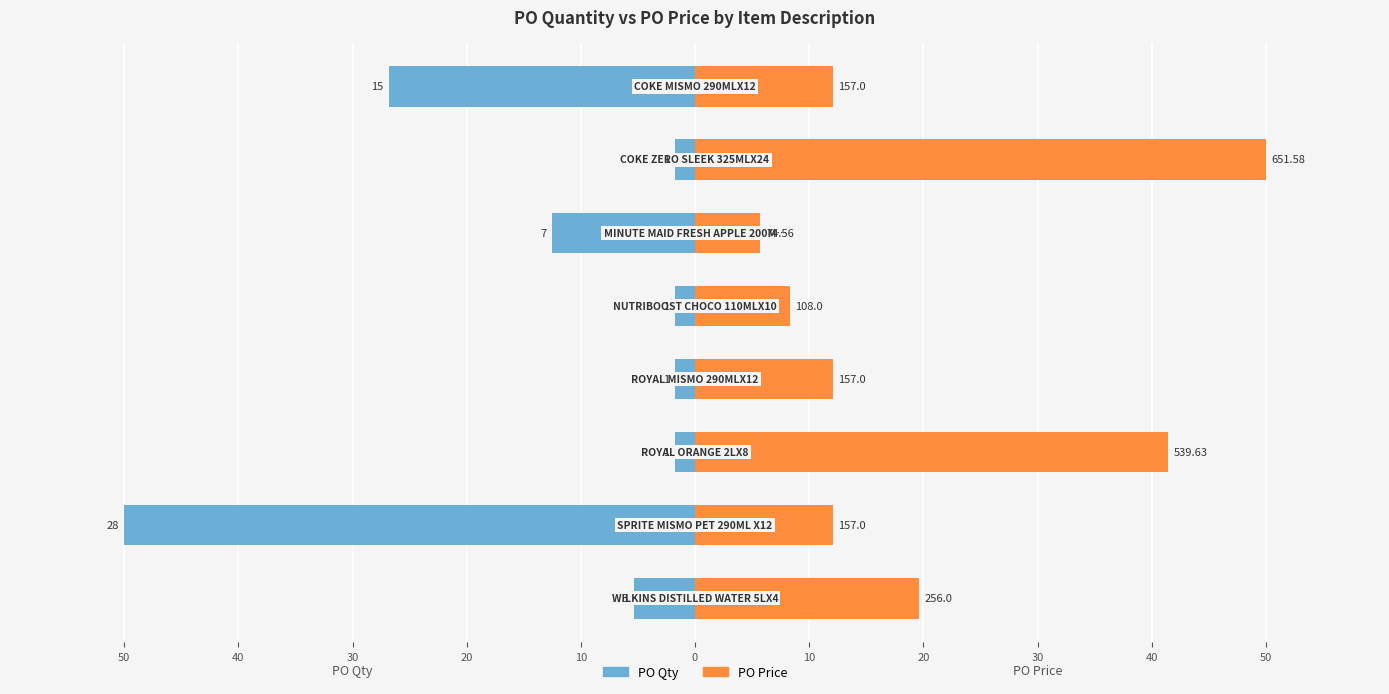

Rank the series by their maximum value, from highest to lowest.

PO Price, PO Qty